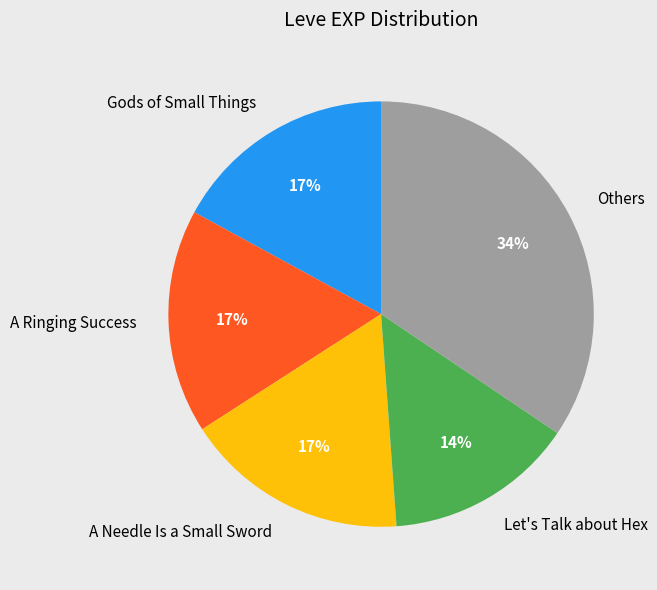

Is there a majority slice in this chart?

No